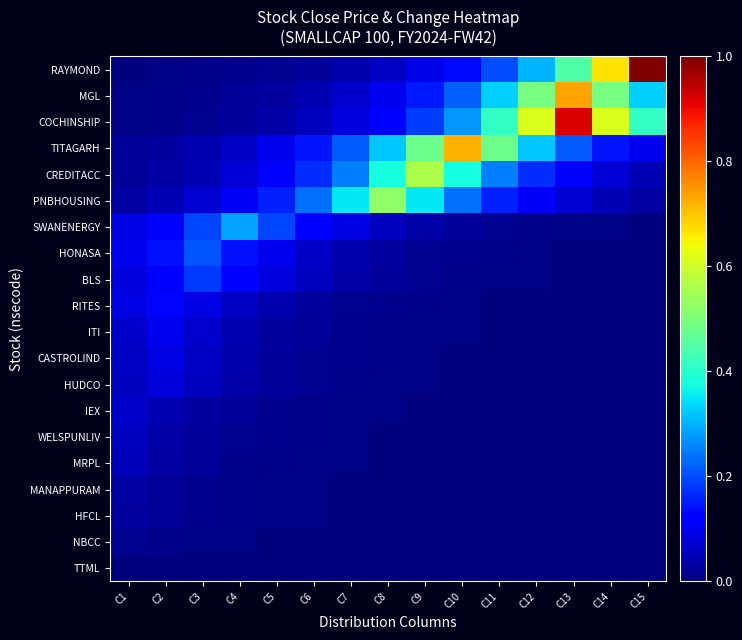

Count the number of categories in the chart.

15